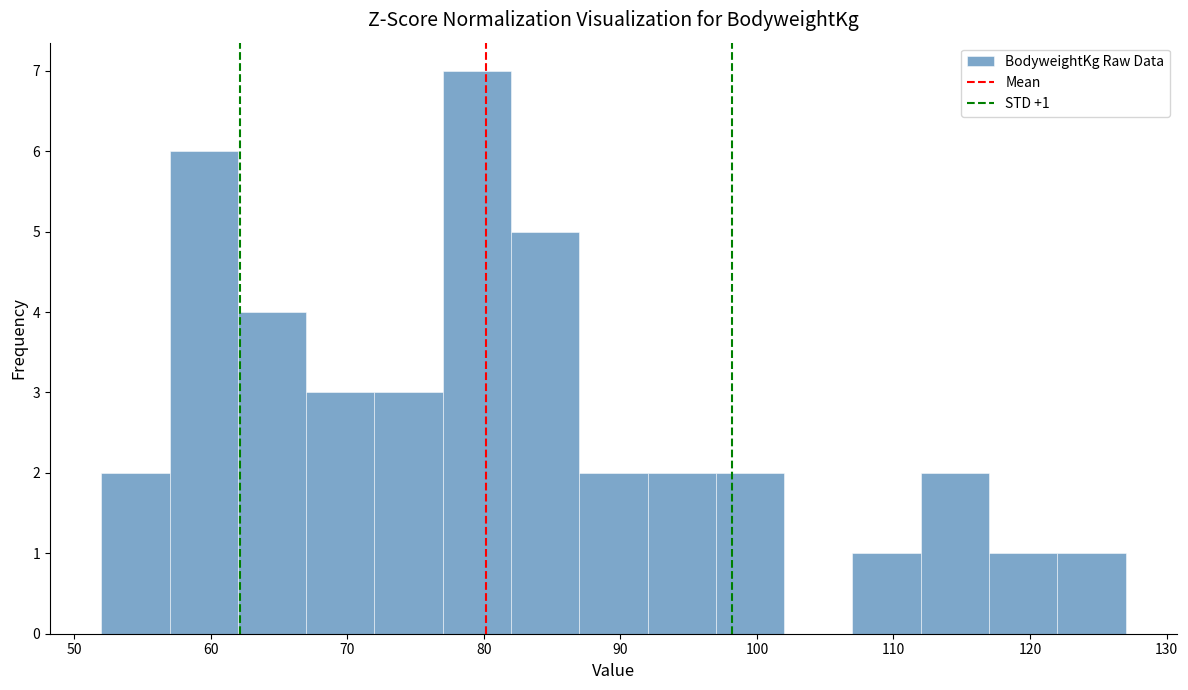

Which range on the x-axis has the tallest bar?

77 to 82